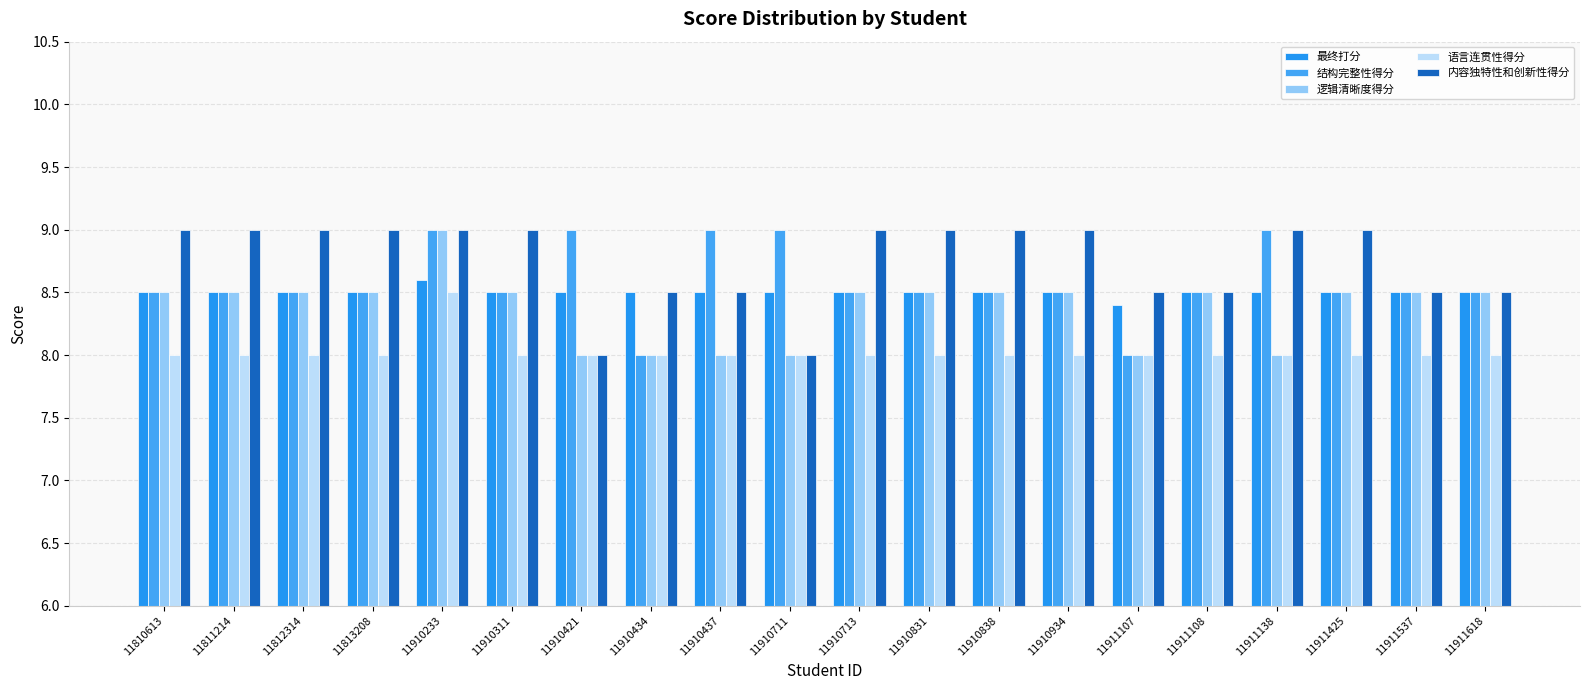

The value of 语言连贯性得分 at 11813208 is 8.0. True or false?

True